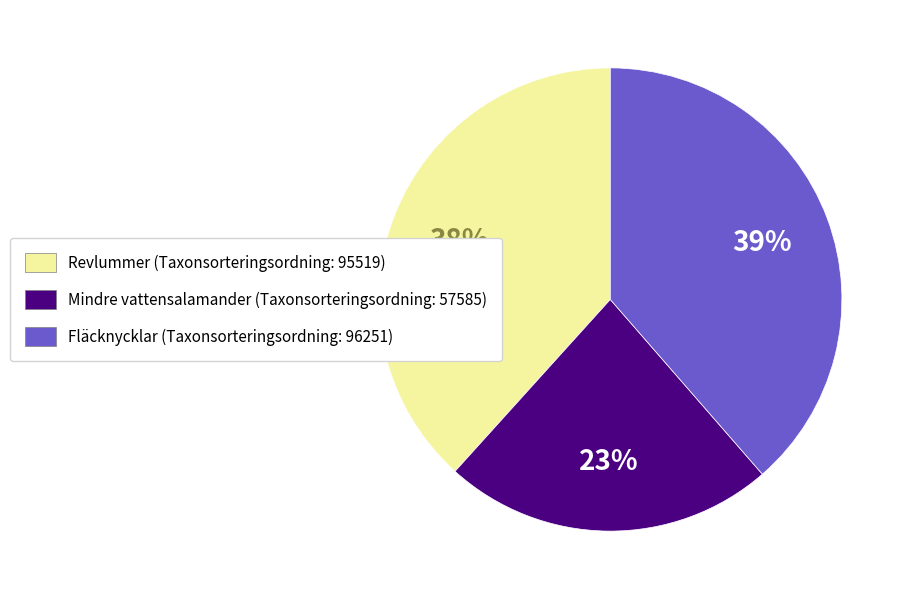

Which slice is the smallest?

Mindre vattensalamander (Taxonsorteringsordning: 57585)